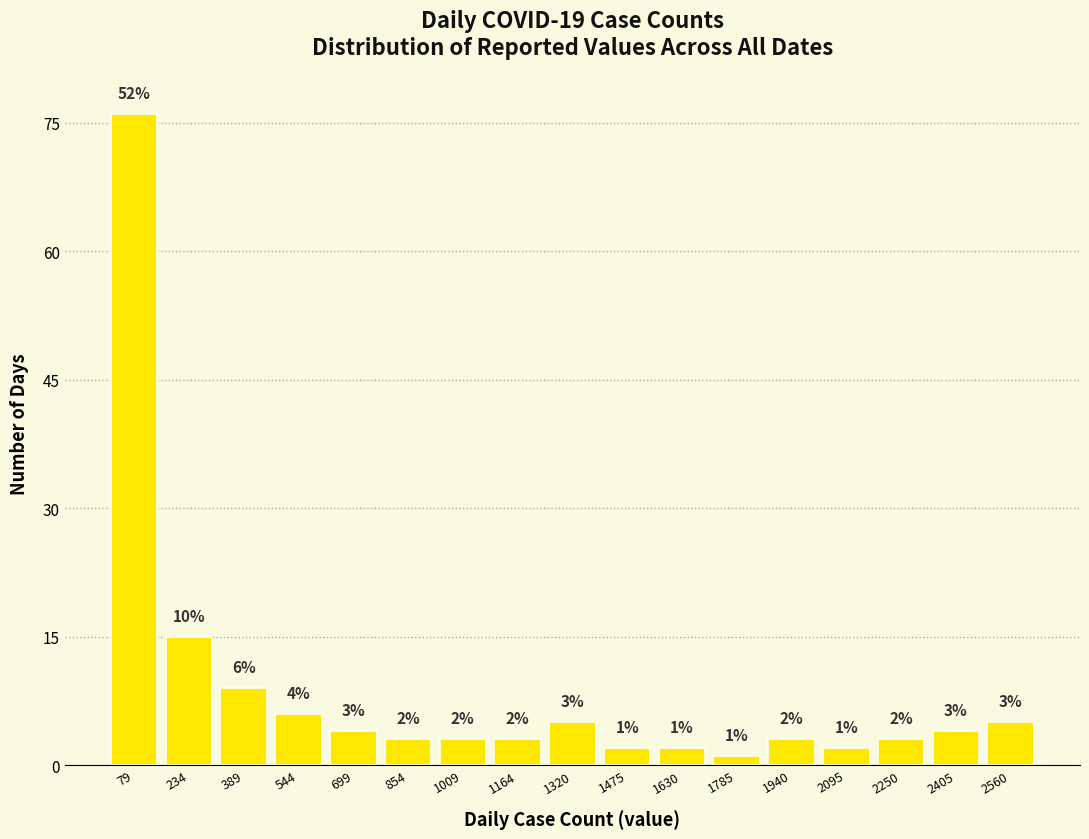

Which range on the x-axis has the tallest bar?

0 to 160